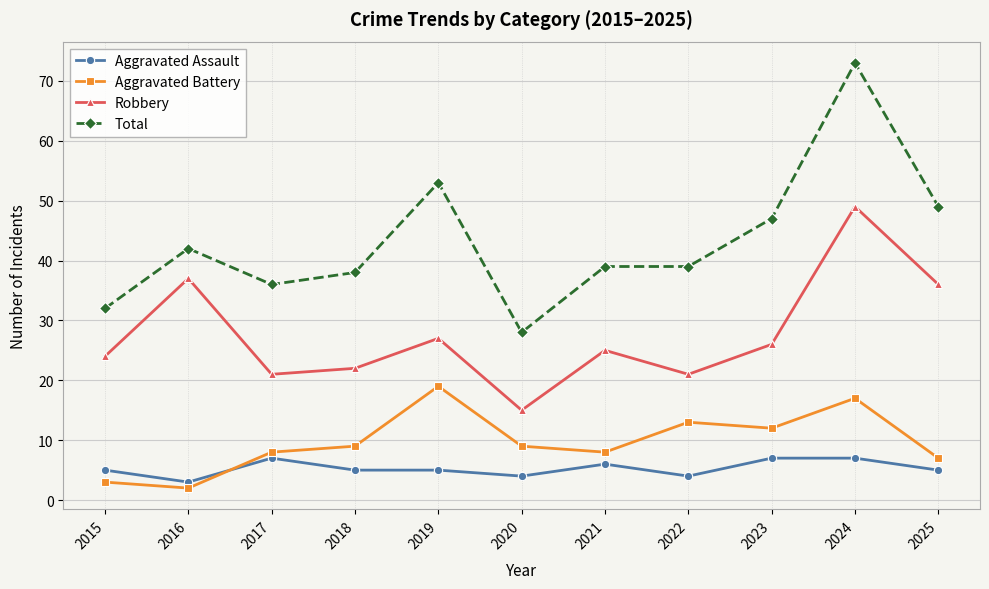

In Robbery, how many points are higher than both neighbors (excluding endpoints)?

4